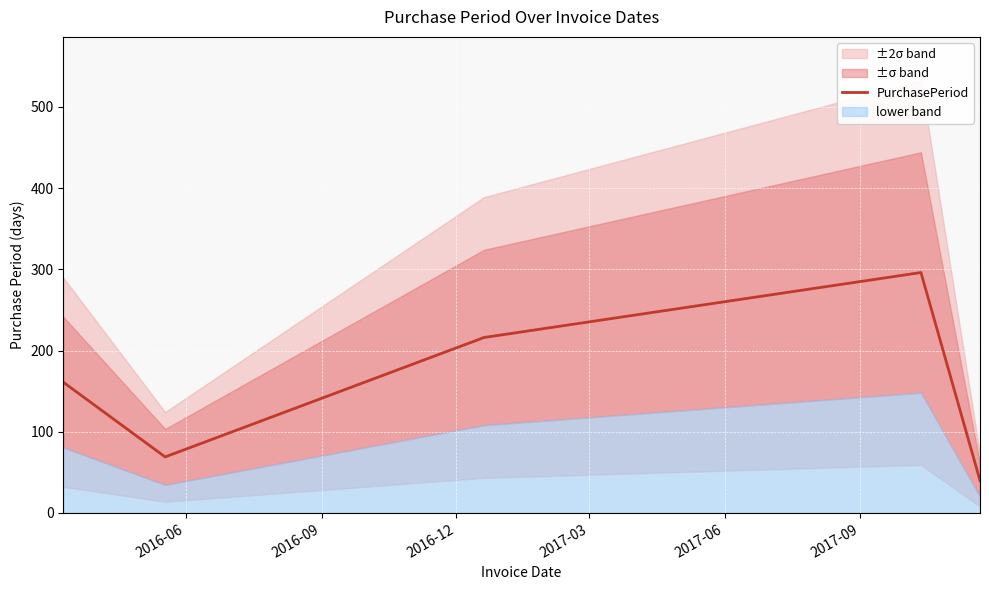

What is the maximum value for PurchasePeriod?

296